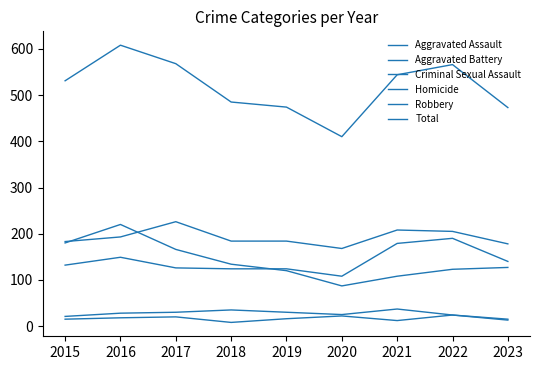

True or false: Aggravated Battery and Criminal Sexual Assault intersect in this chart.

False